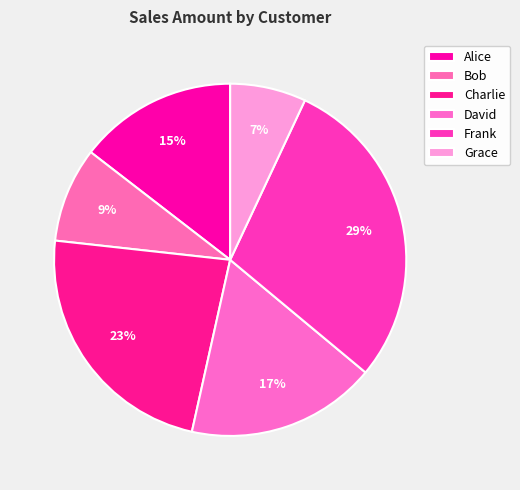

How much of the chart is everything except Charlie?

76.7%